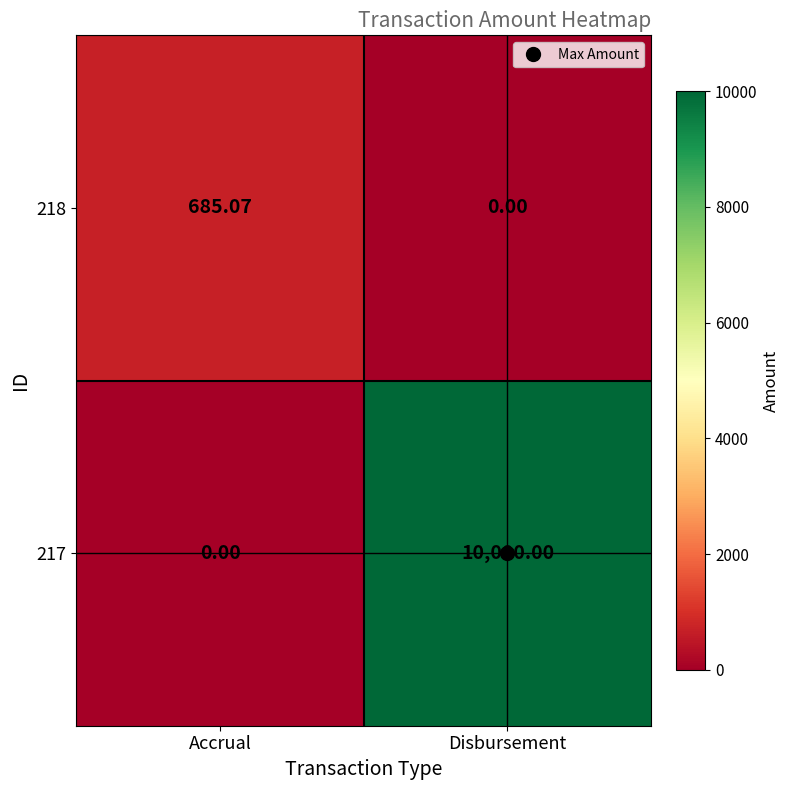

List the series in order of their peak value, lowest first.

218, 217